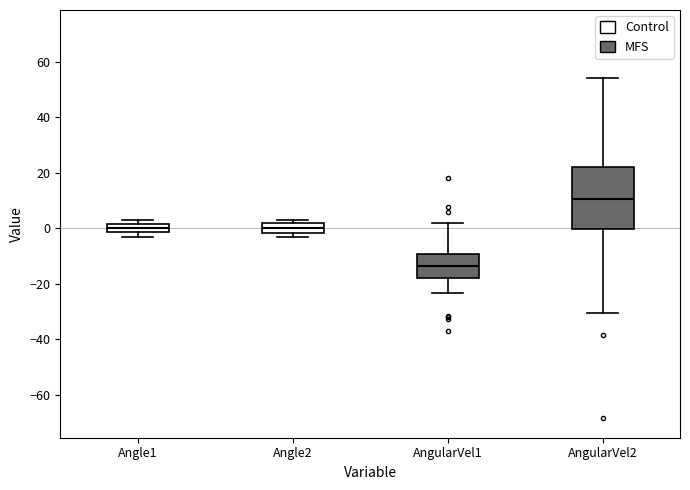

Which box is the tallest, from its lower edge to its upper edge?

AngularVel2